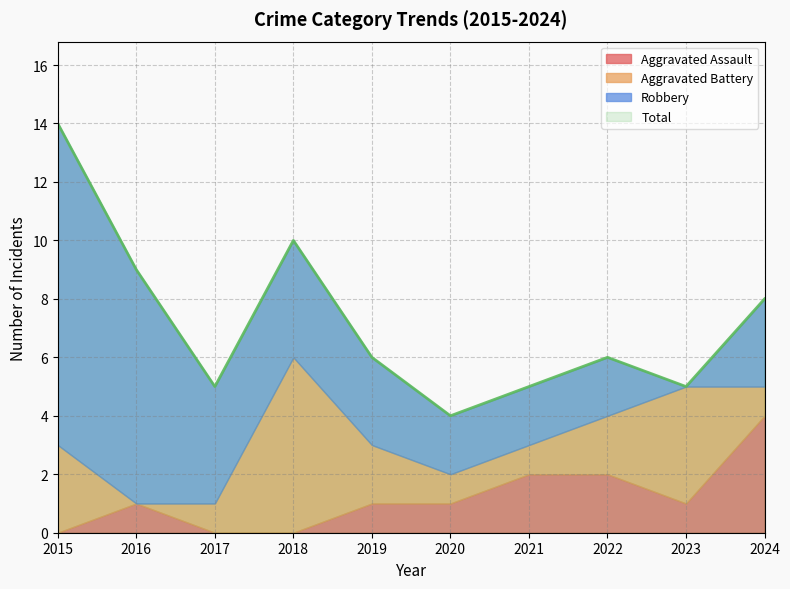

Which category has the lowest value in the Aggravated Battery series?

2016